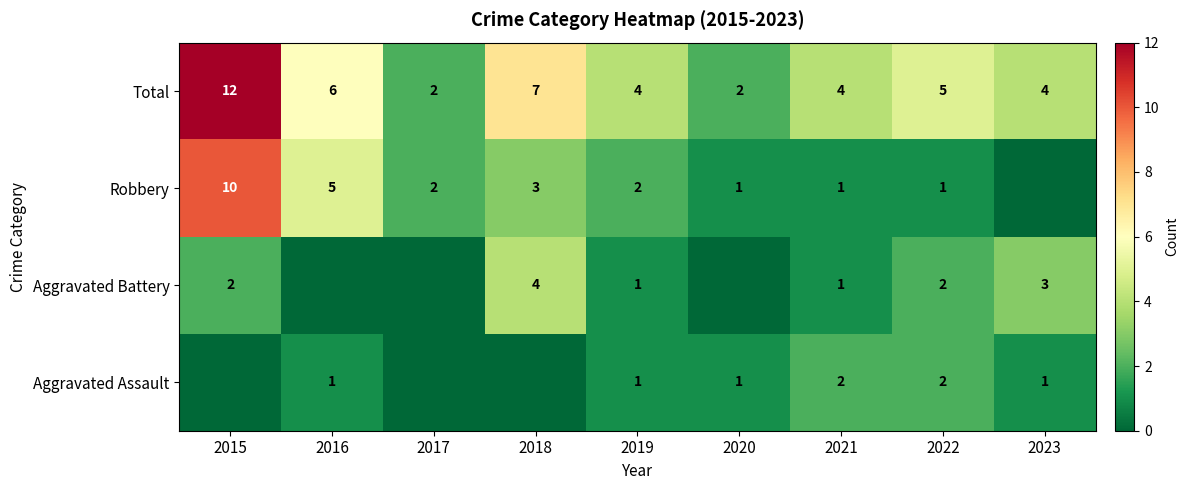

At which category does the chart reach its peak across all series?

2015